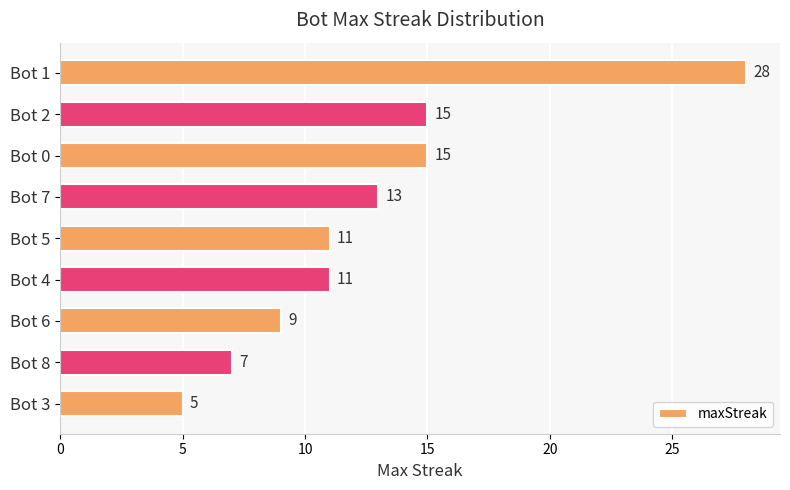

What is the smallest value displayed?

5